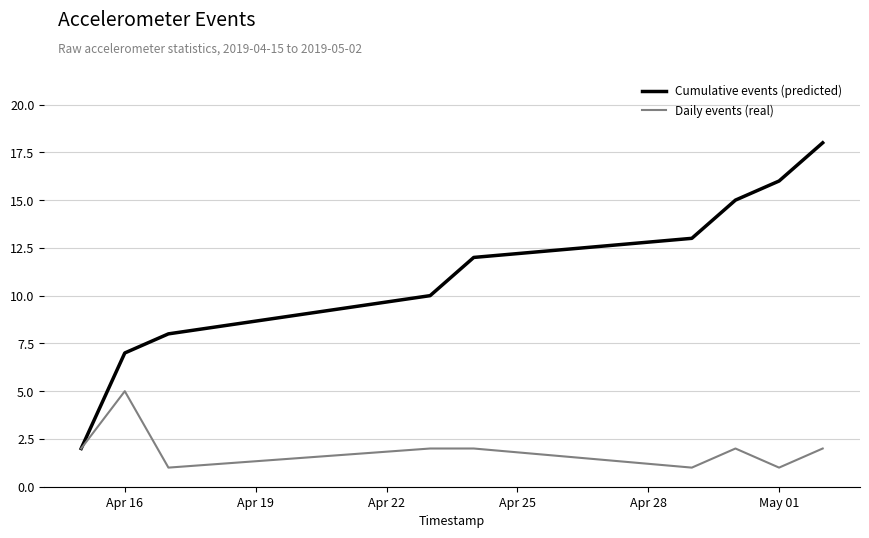

Which series has the largest total across all categories?

Cumulative events (predicted)